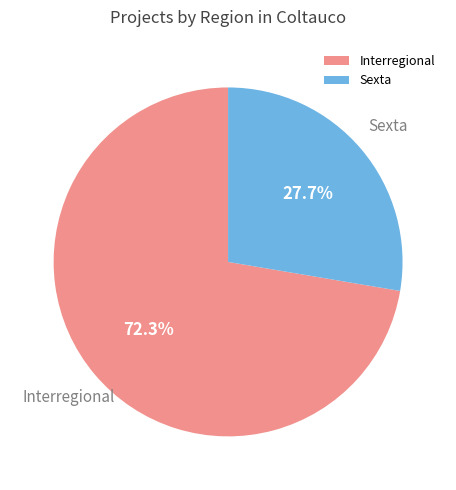

How many segments does this pie chart have?

2